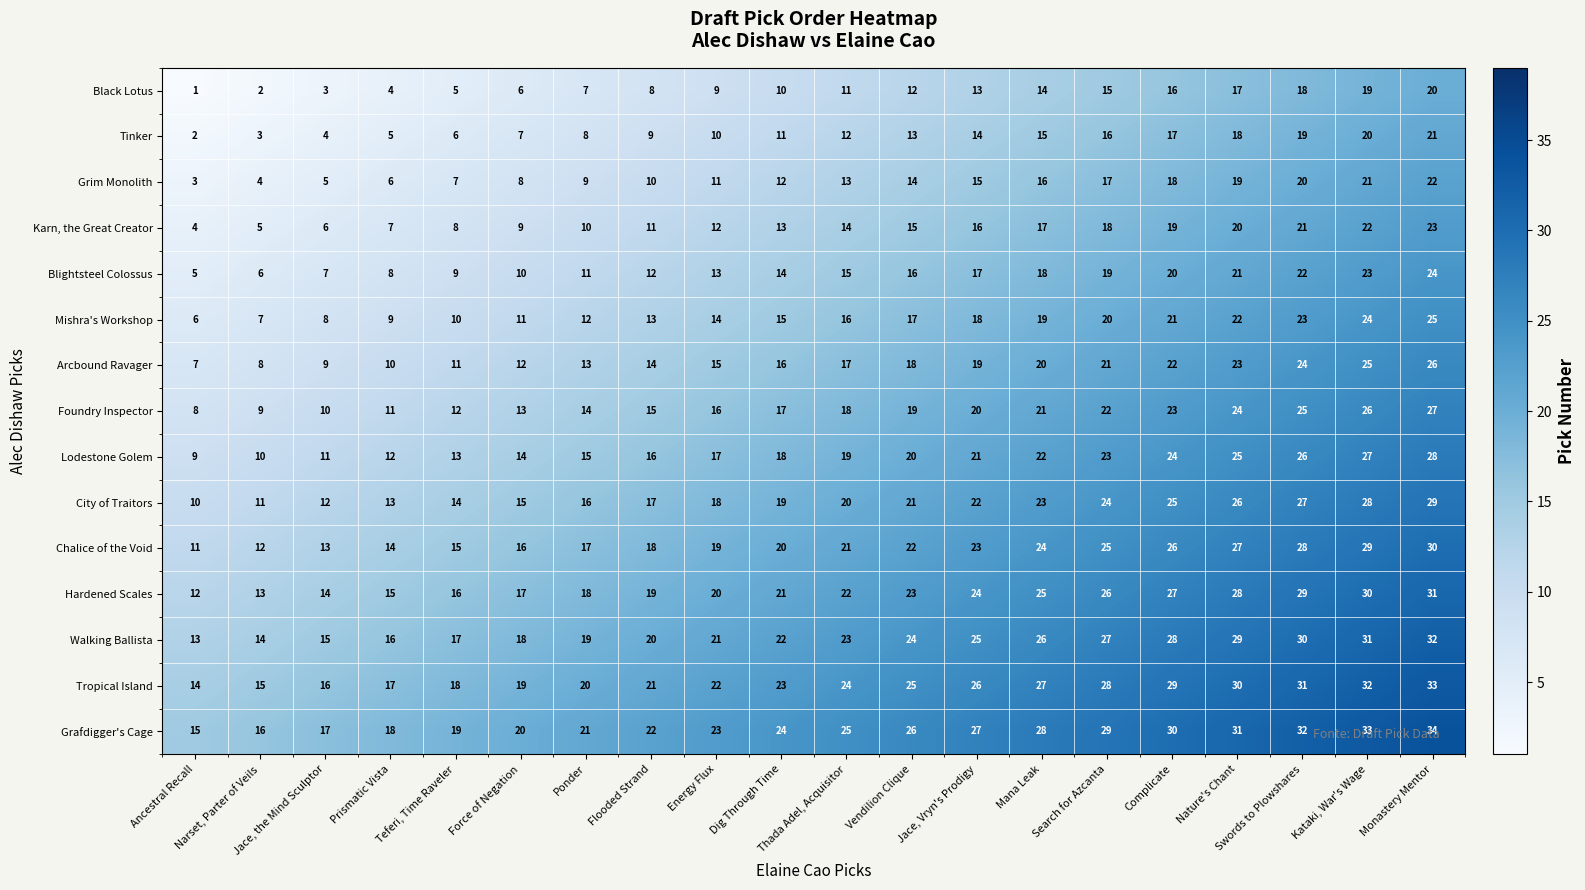

What is the sum of all Karn, the Great Creator values?

270